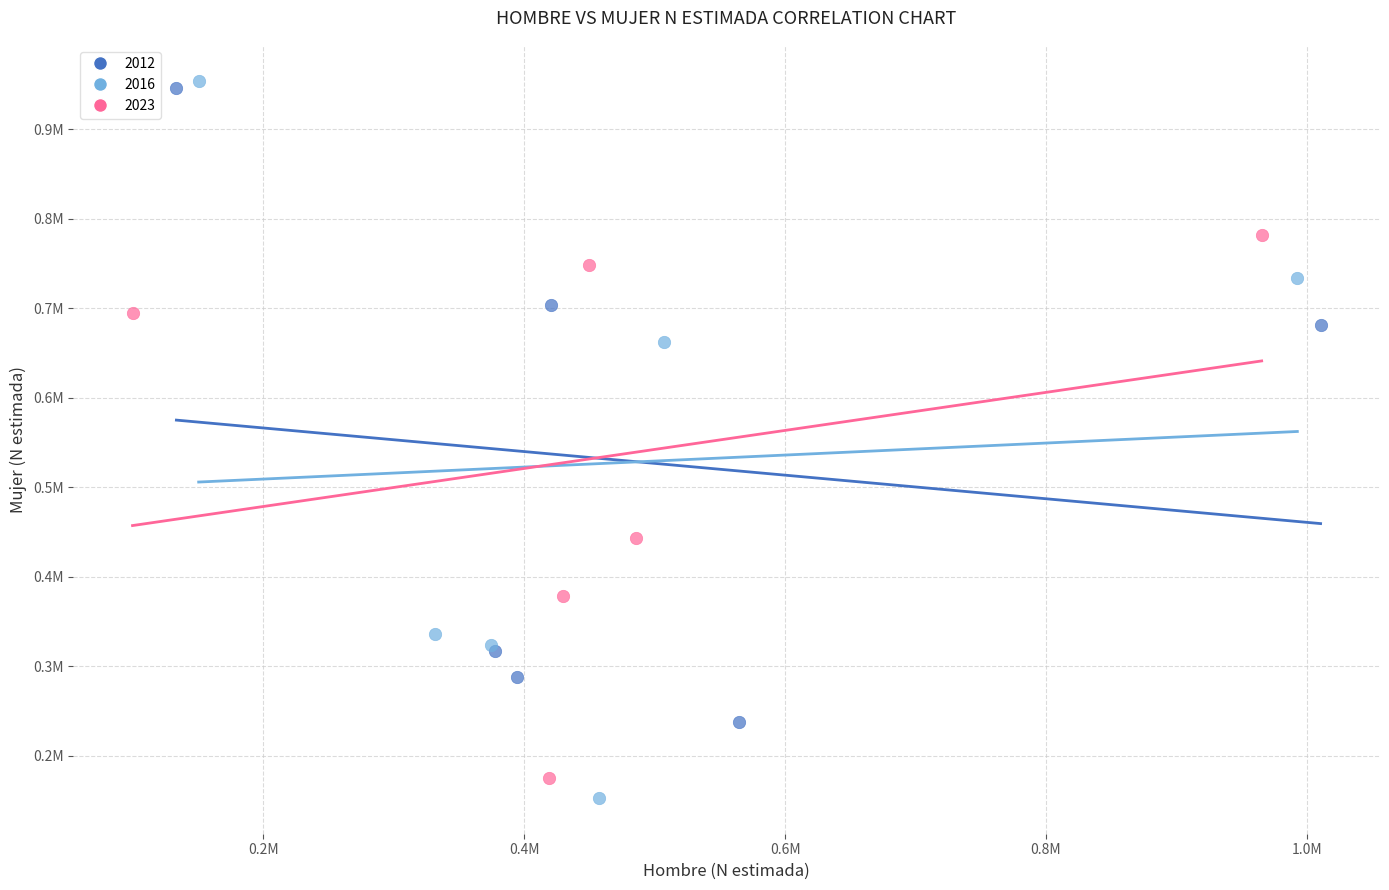

What are all the series names shown in the legend?

2012, 2016, 2023